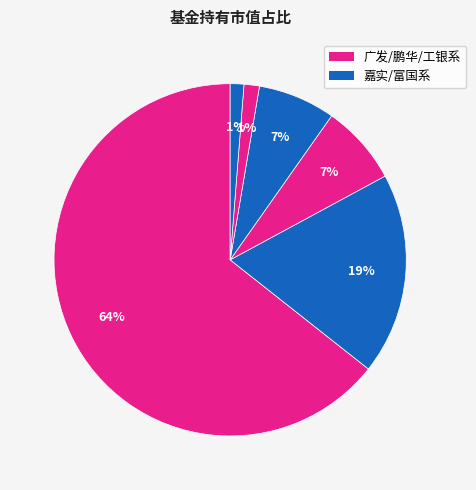

How many slices are in this pie chart?

6